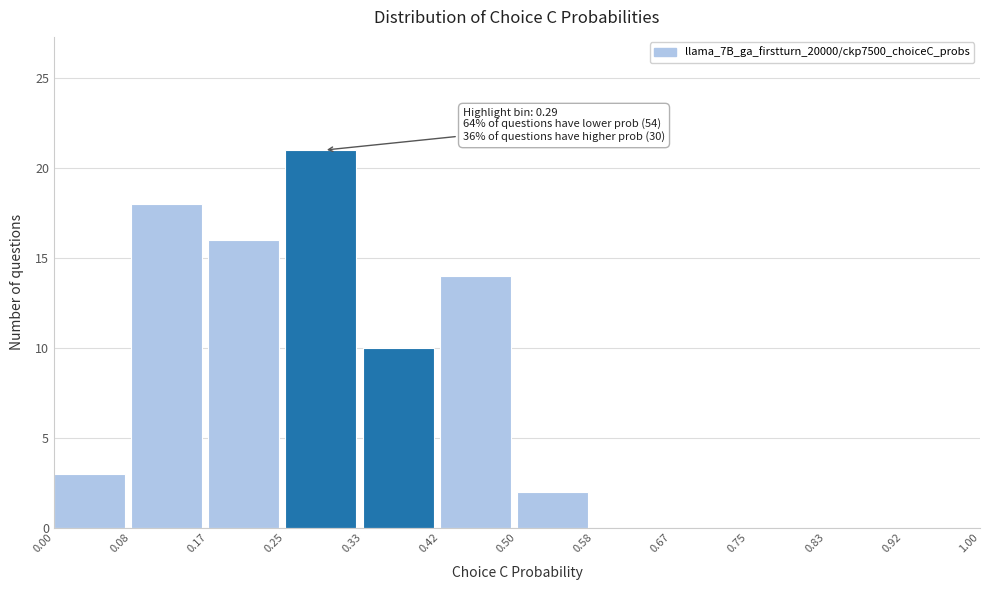

Over which range of the x-axis is the bar tallest?

0.25 to 0.33